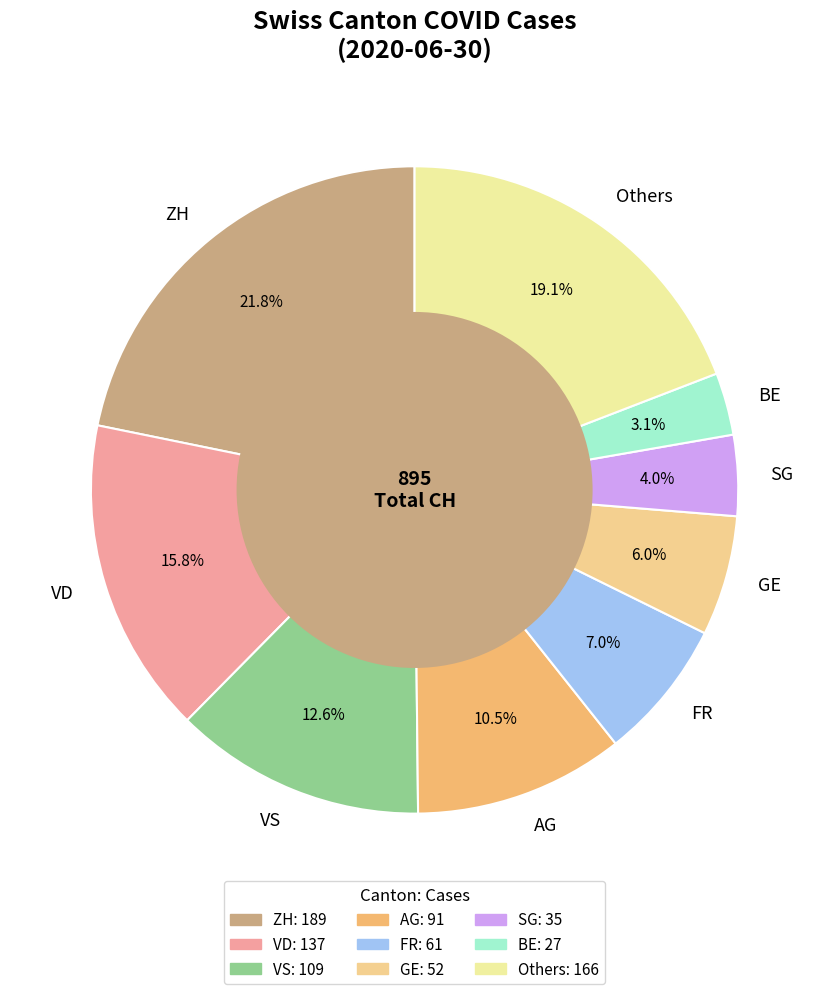

What is the ratio of the value at VD to the value at VS?

1.3